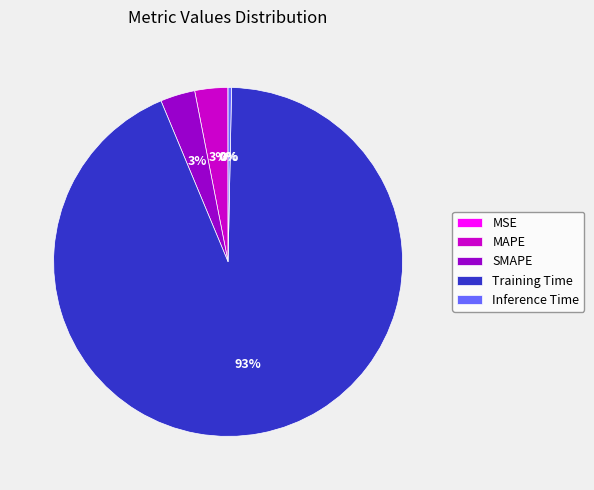

Do MAPE and SMAPE together represent more than half of the pie?

No